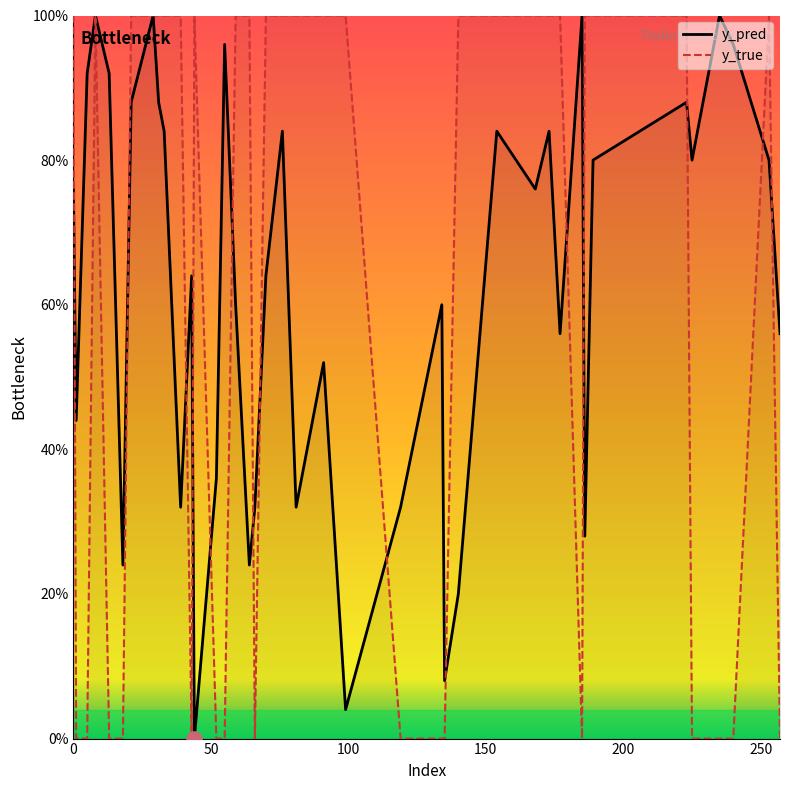

At how many categories does at least one series exceed 0?

40